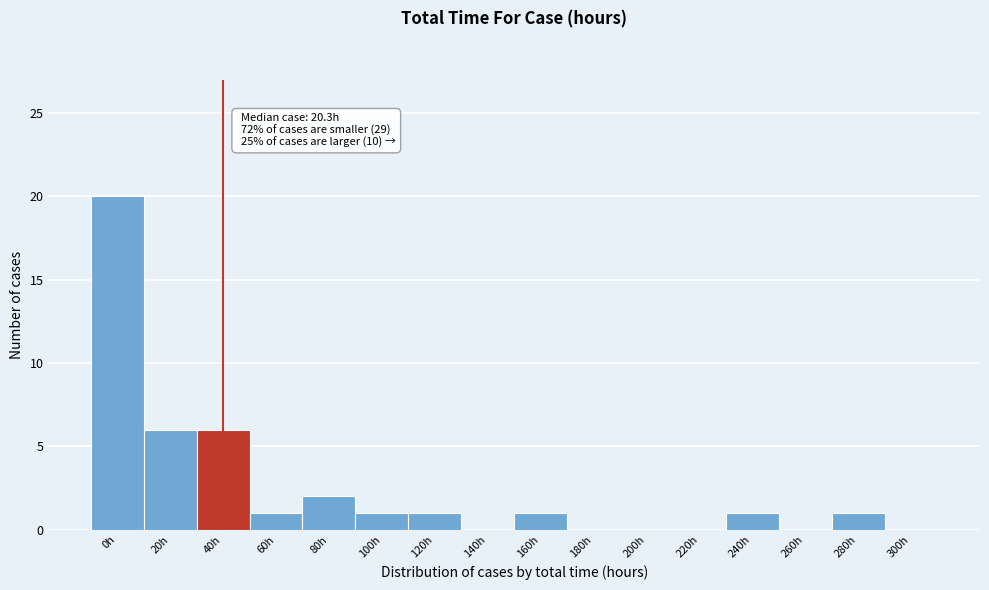

Reading right to left, list all the values displayed in this chart.

300h=0	280h=1	260h=0	240h=1	220h=0	200h=0	180h=0	160h=1	140h=0	120h=1	100h=1	80h=2	60h=1	40h=6	20h=6	0h=20